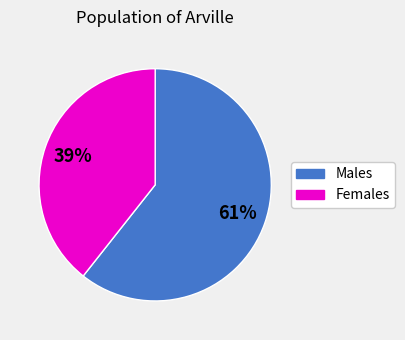

Approximately how many times larger is the value at Females compared to Males?

0.6